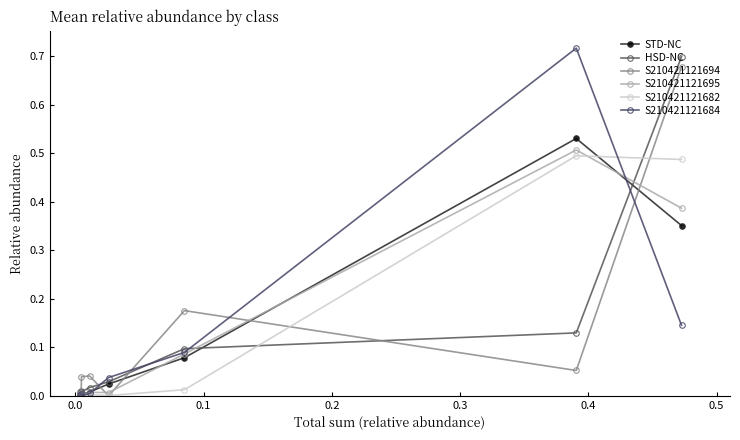

How many distinct data groups are displayed?

6